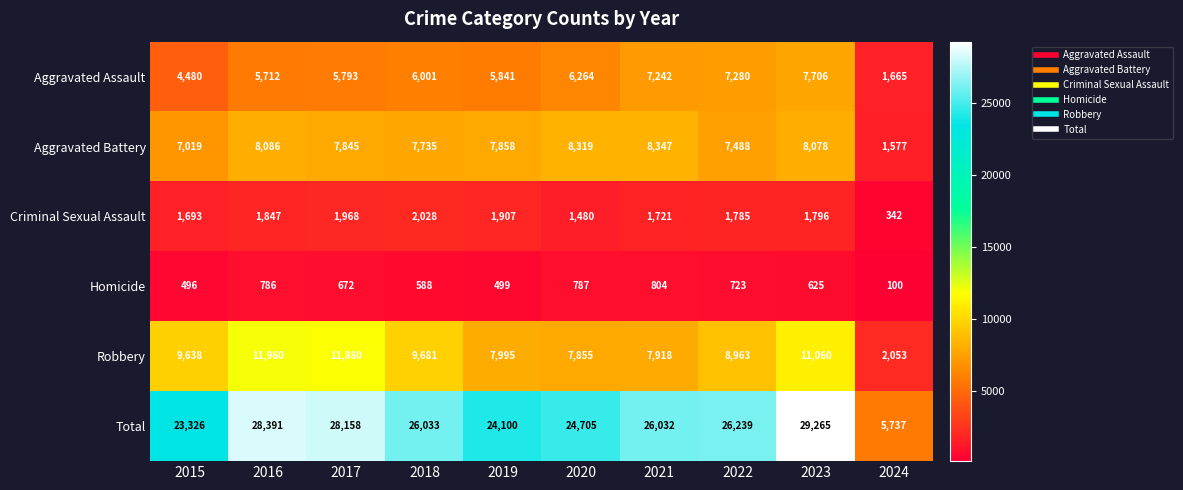

What is the average value of the Criminal Sexual Assault series?

1657